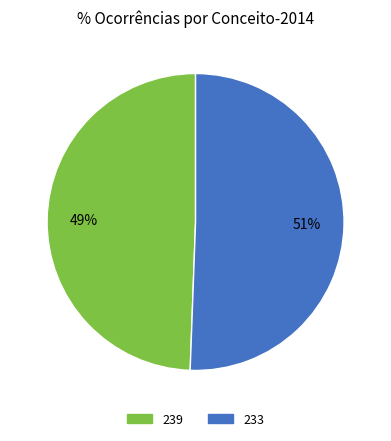

To the nearest percent, what percentage of the pie is 239?

49%